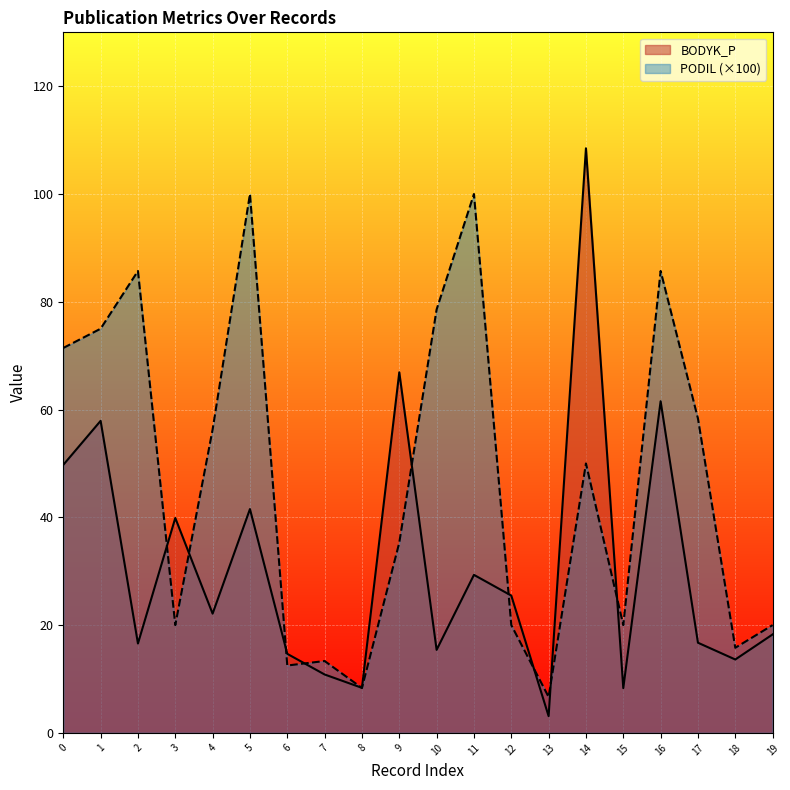

Which category has the lowest value in the BODYK_P series?

13